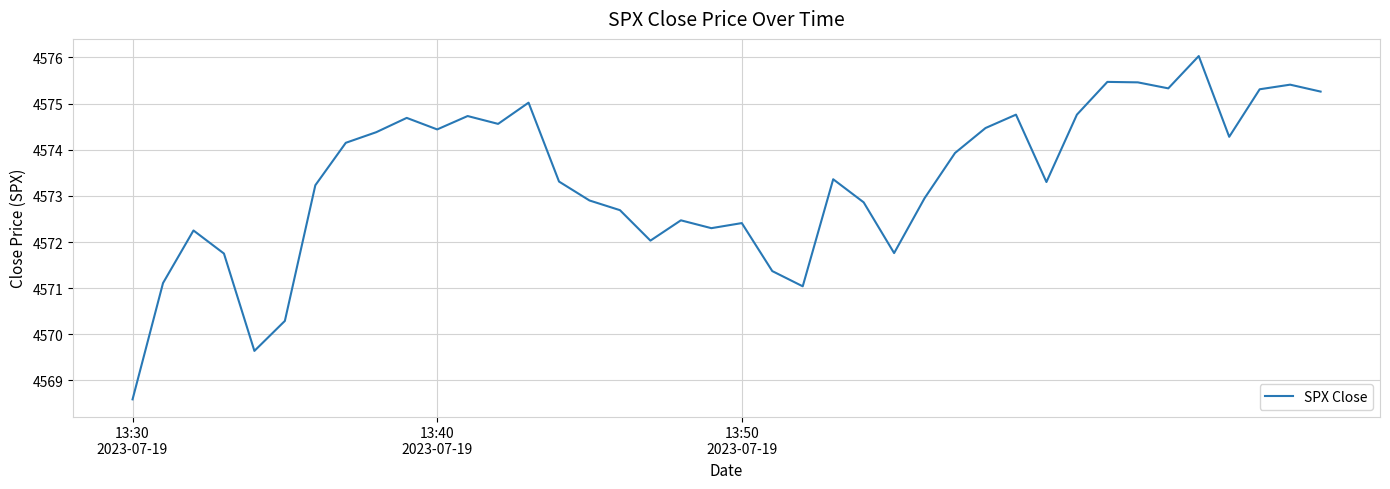

What is the minimum value shown in the chart?

4568.6